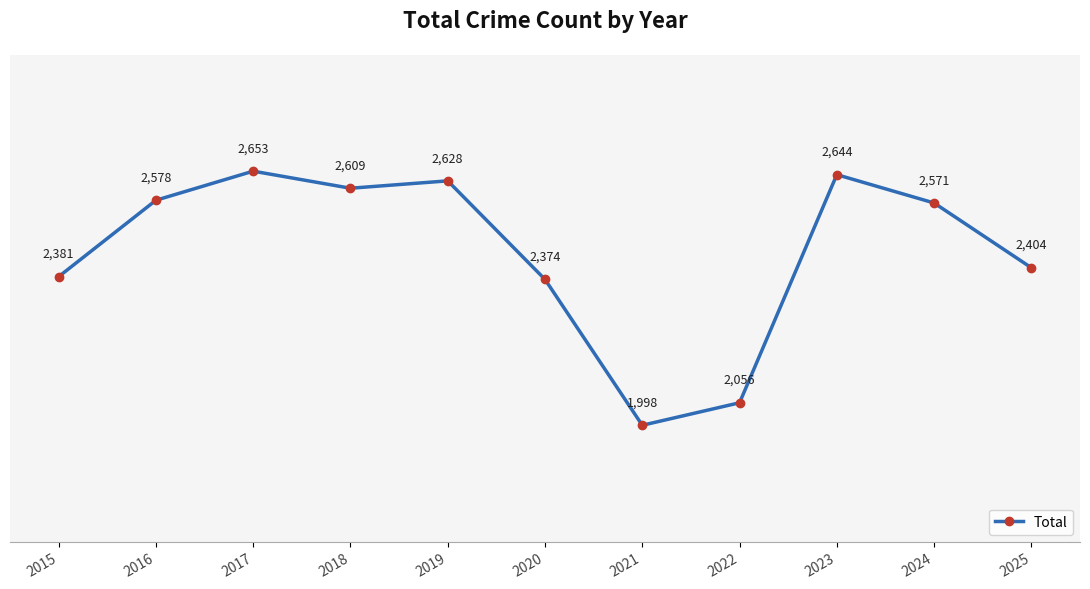

What is the minimum value shown in the chart?

1998